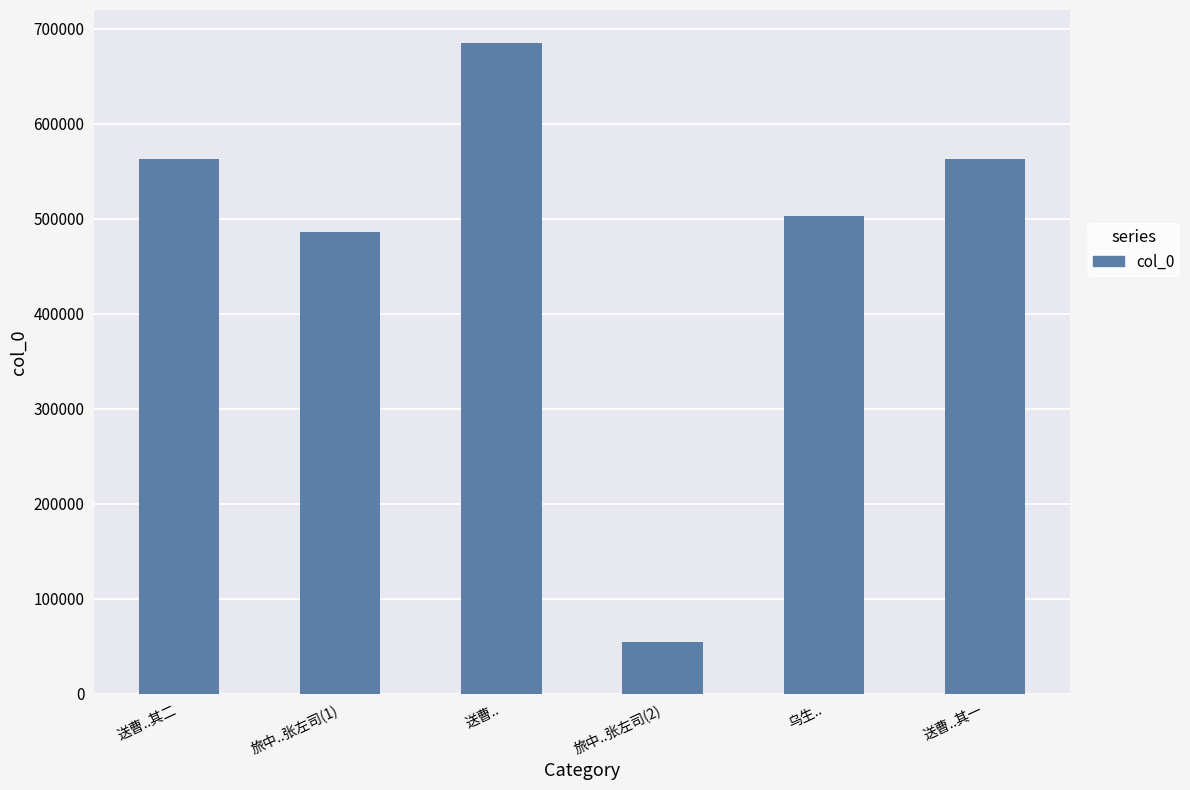

What is the average value?

475493